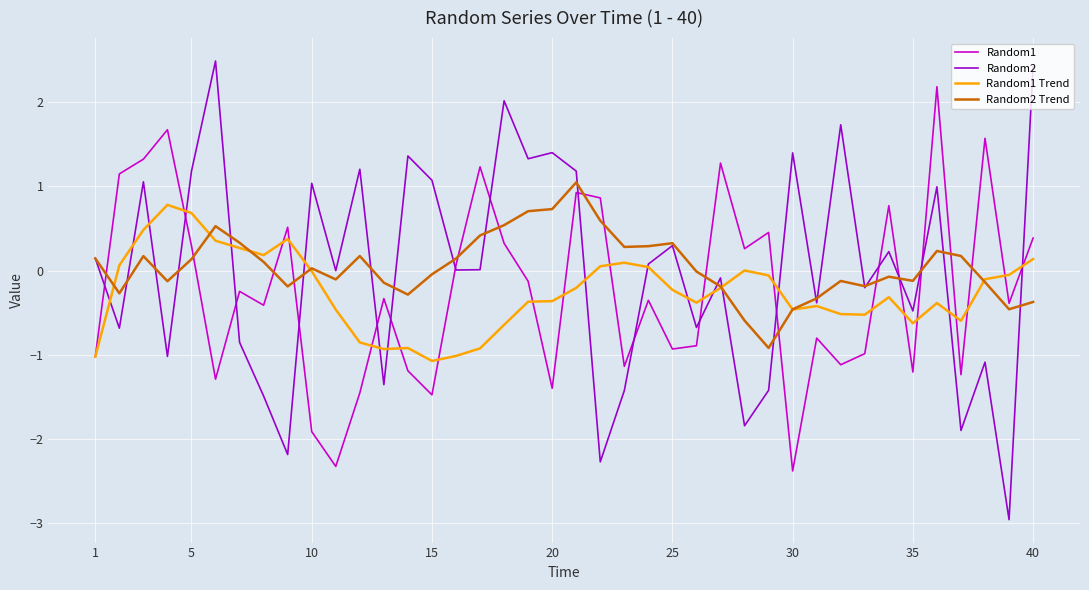

List the series in order of their peak value, highest first.

Random2, Random1, Random2 Trend, Random1 Trend